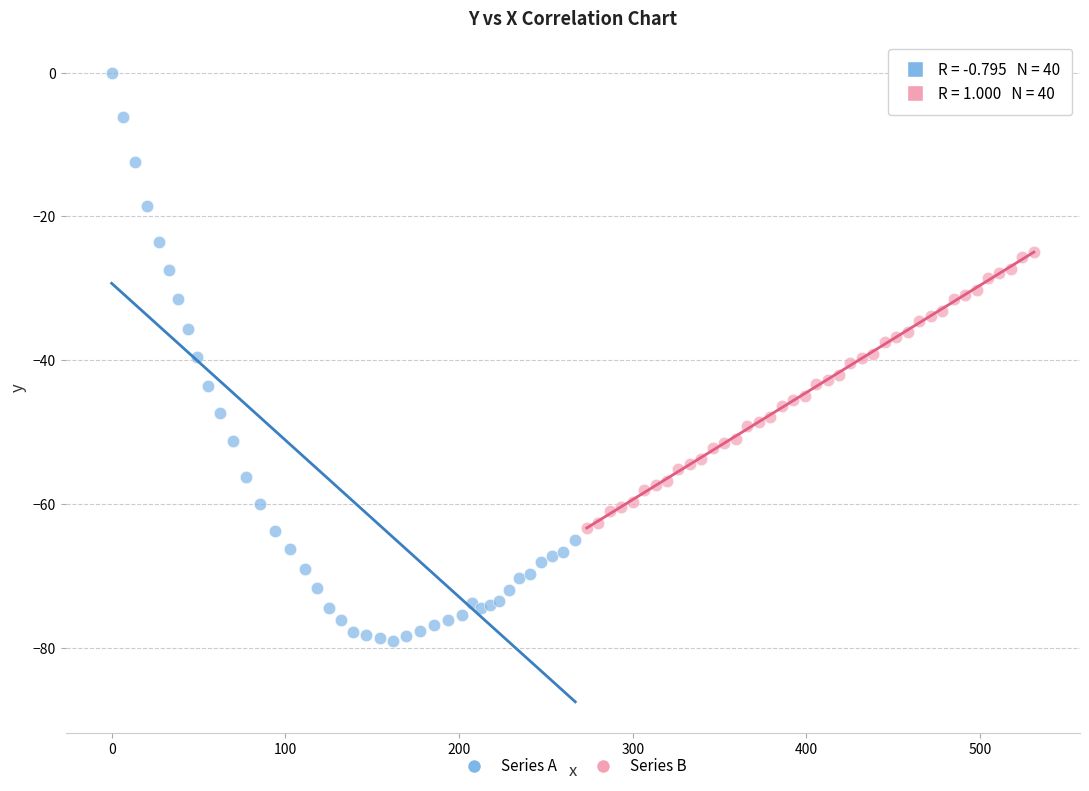

Which series contains the highest Y value?

Series A